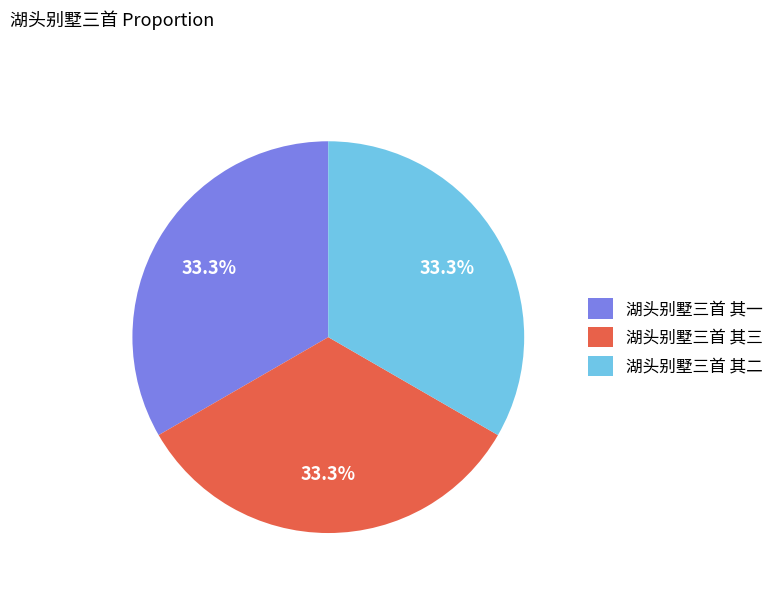

Approximately how many times larger is the value at 湖头别墅三首 其三 compared to 湖头别墅三首 其一?

1.0